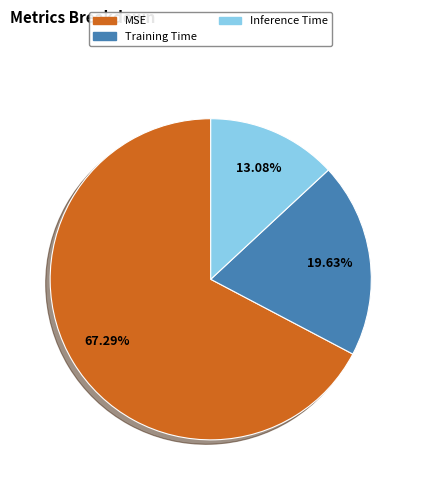

Does Training Time account for over 50% of the chart?

No